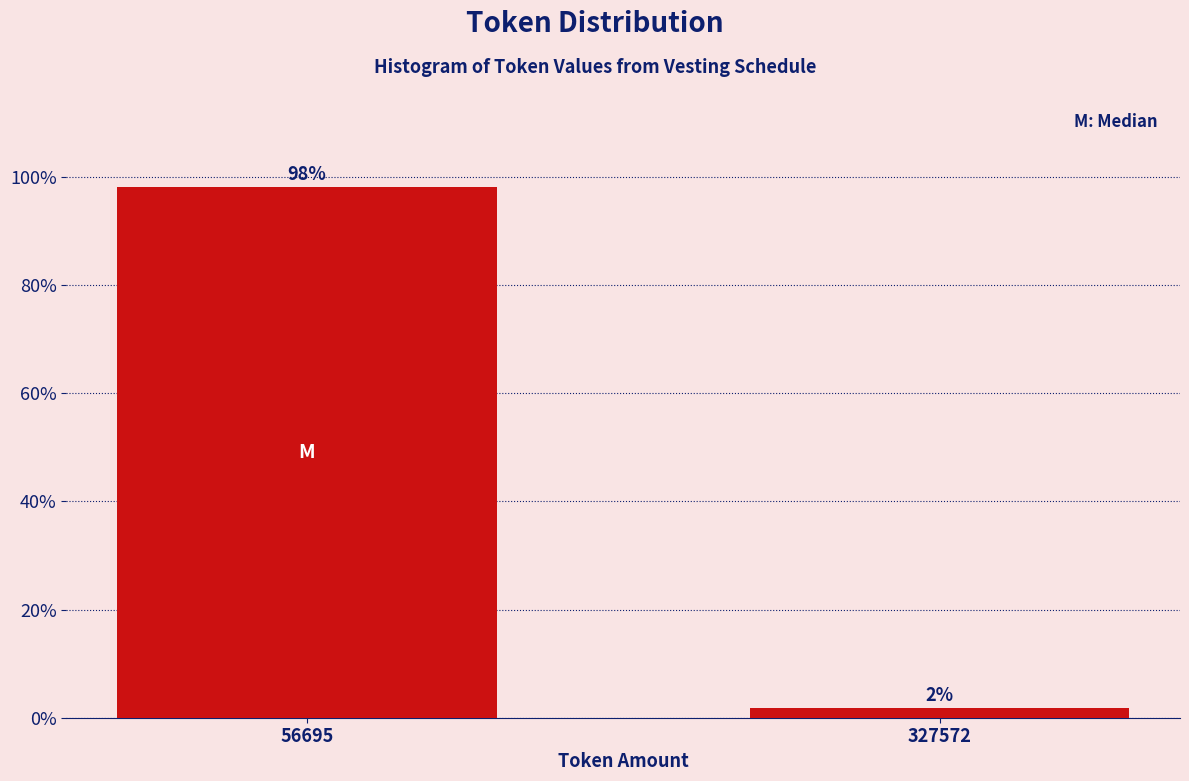

The value at 56695 is 146.4. True or false?

False